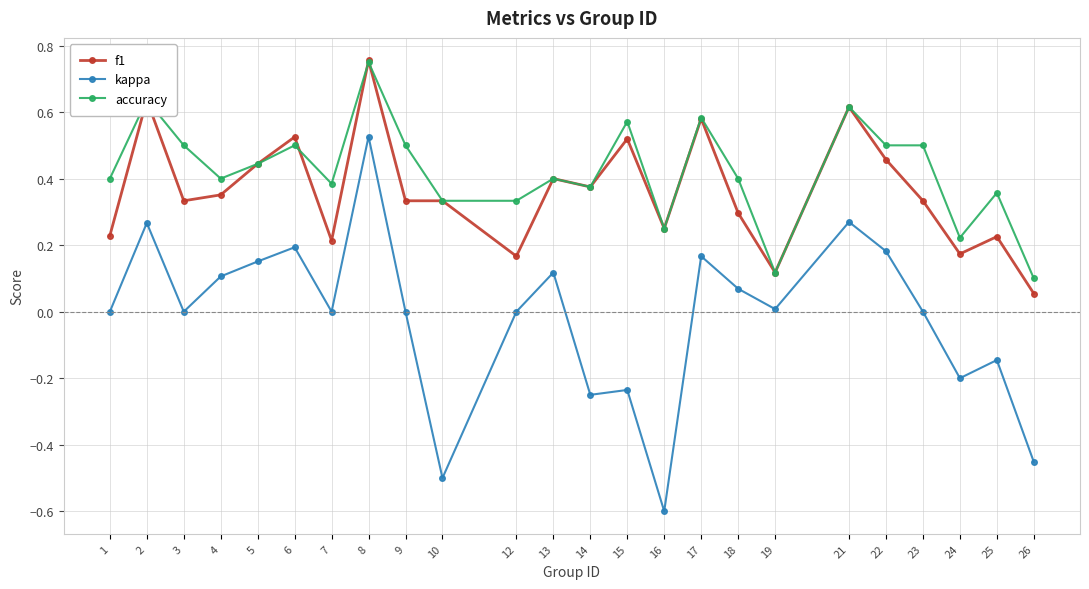

True or false: kappa and accuracy intersect in this chart.

False